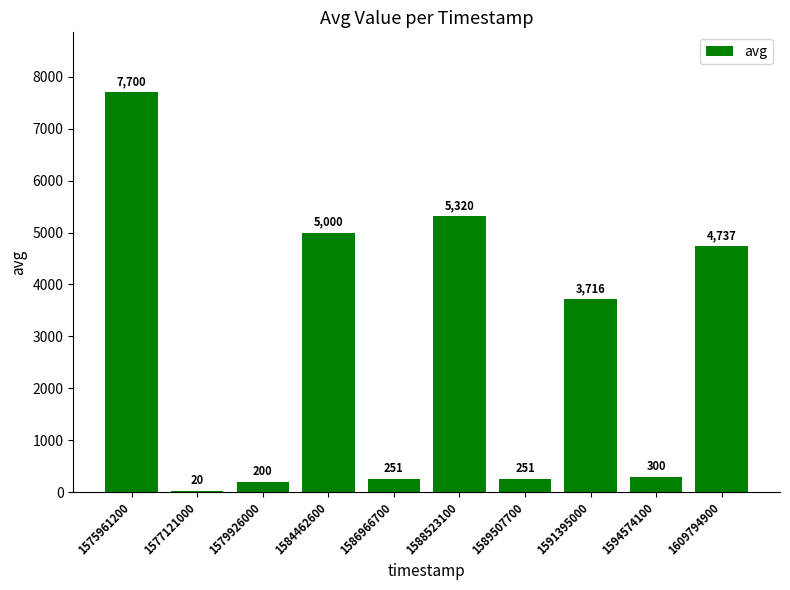

What is the ratio of the value at 1588523100 to the value at 1575961200?

0.7